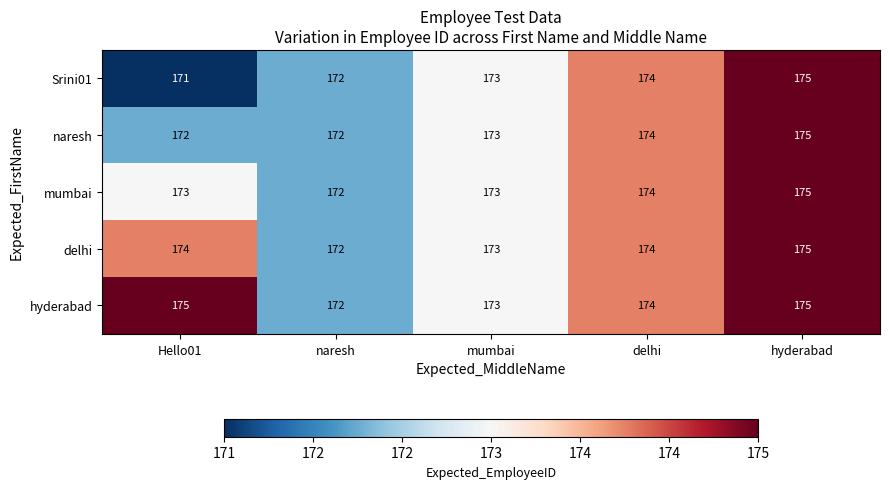

Which series has the largest total across all categories?

hyderabad